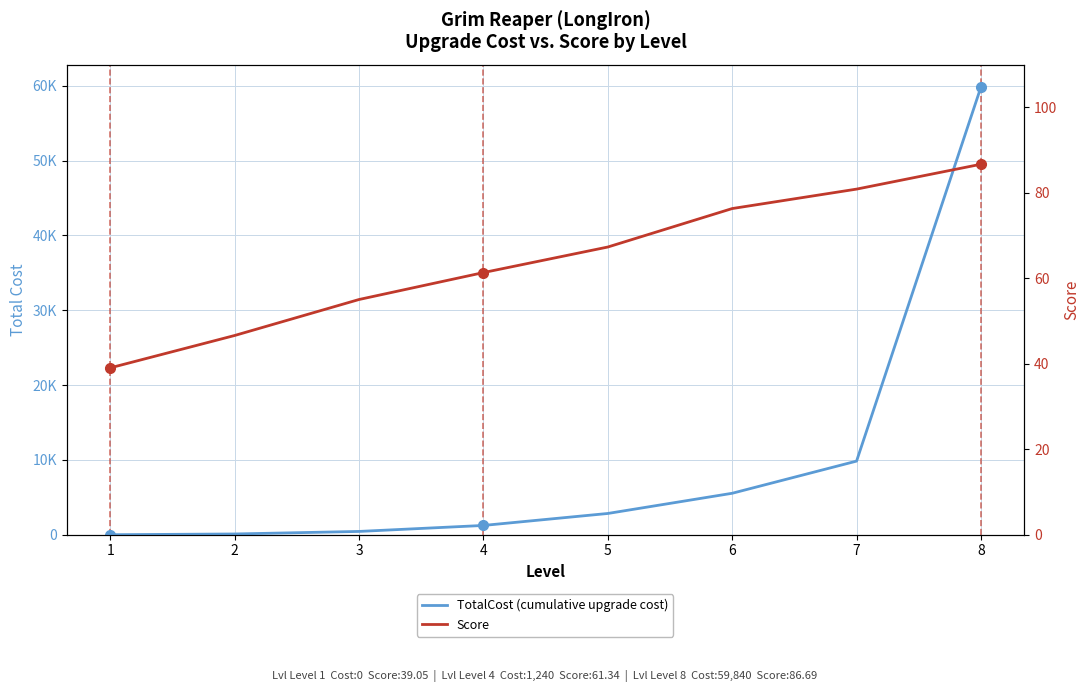

Reading left to right, extract all data points from this chart.

TotalCost (cumulative upgrade cost): 1=0.0	2=100.0	3=440.0	4=1240.0	5=2840.0	6=5540.0	7=9840.0	8=59840.0
Score: 1=39.0	2=46.6	3=55.0	4=61.3	5=67.3	6=76.3	7=80.9	8=86.7